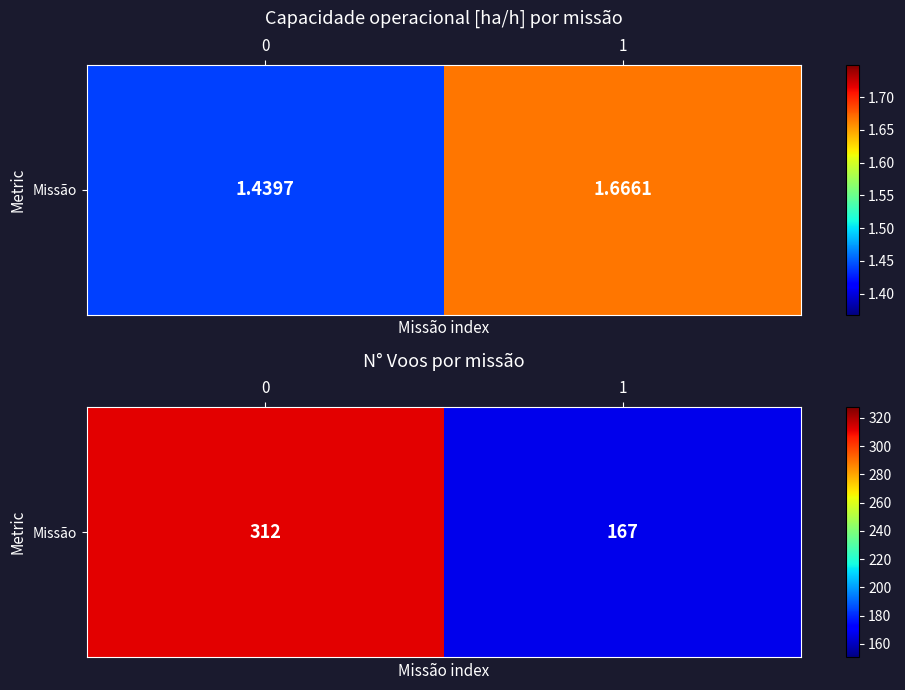

Reading left to right, extract all data points from this chart.

0=312	1=167